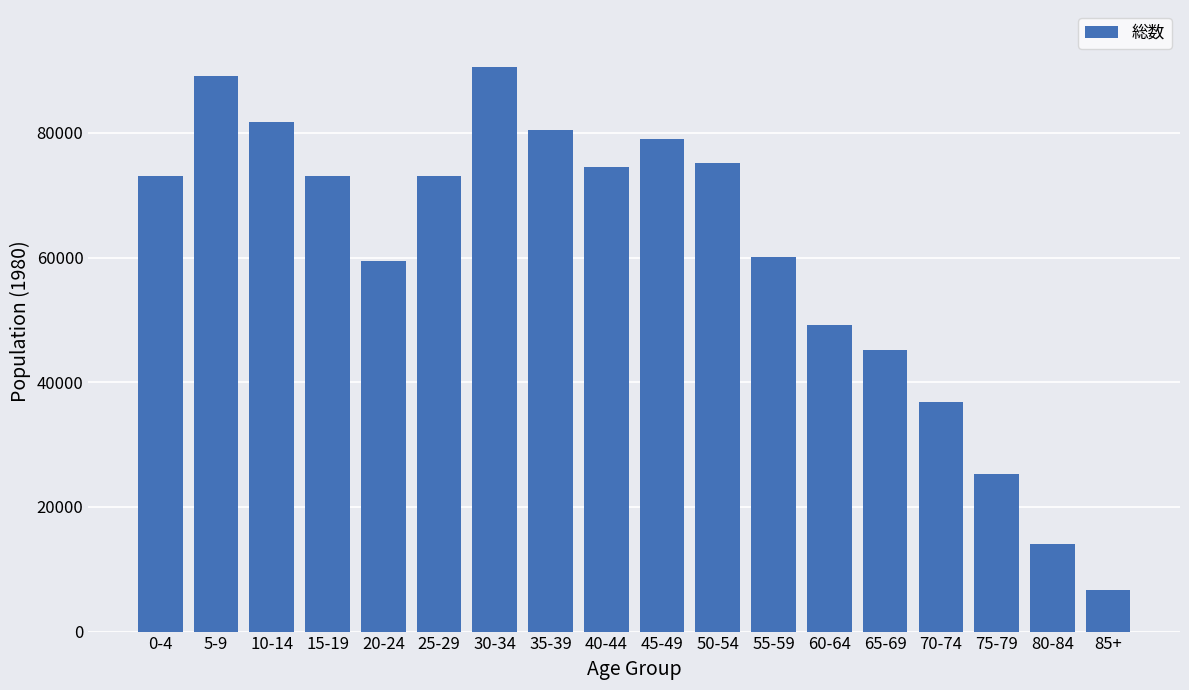

Between 30-34 and 55-59, which is larger?

30-34